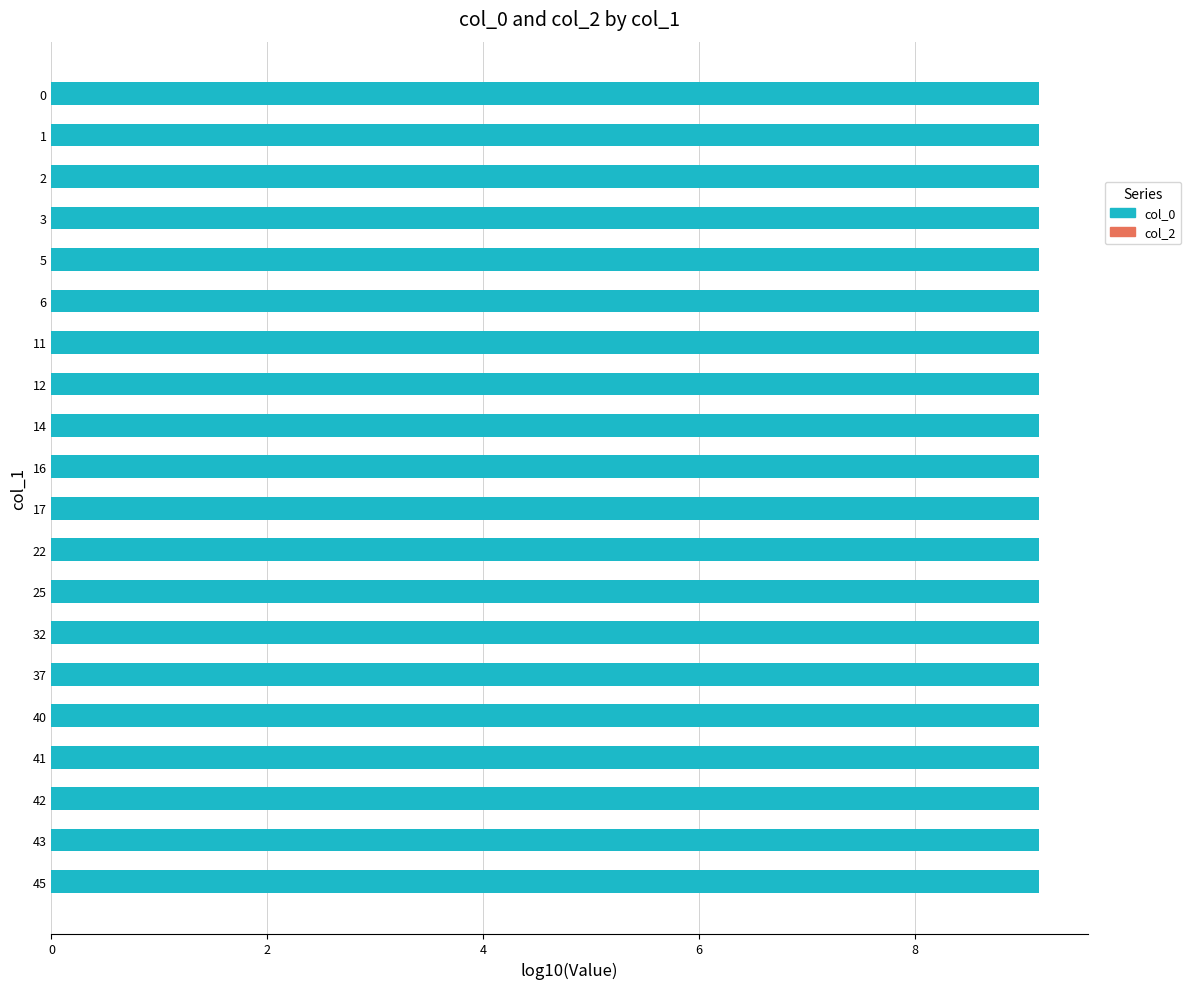

Is it true that the value at 14 is 9.2?

True